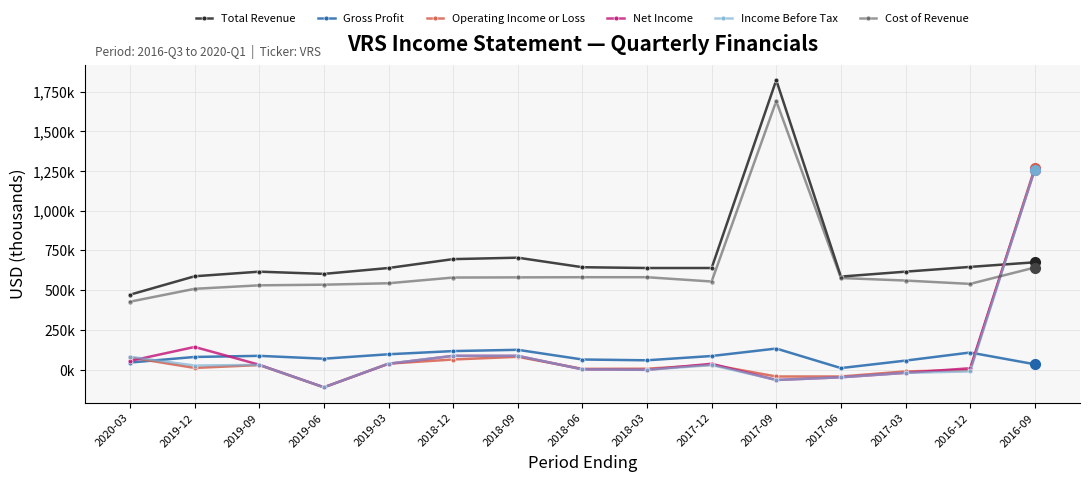

How many times do Income Before Tax and Operating Income or Loss cross each other?

1